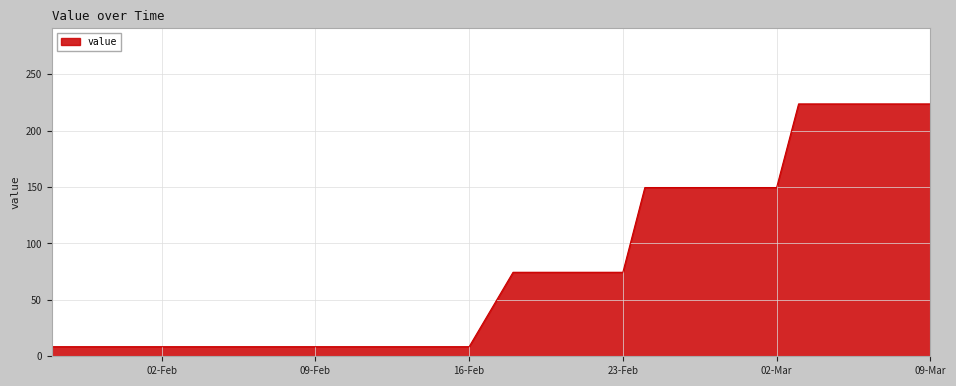

What is the maximum value shown in the chart?

223.6